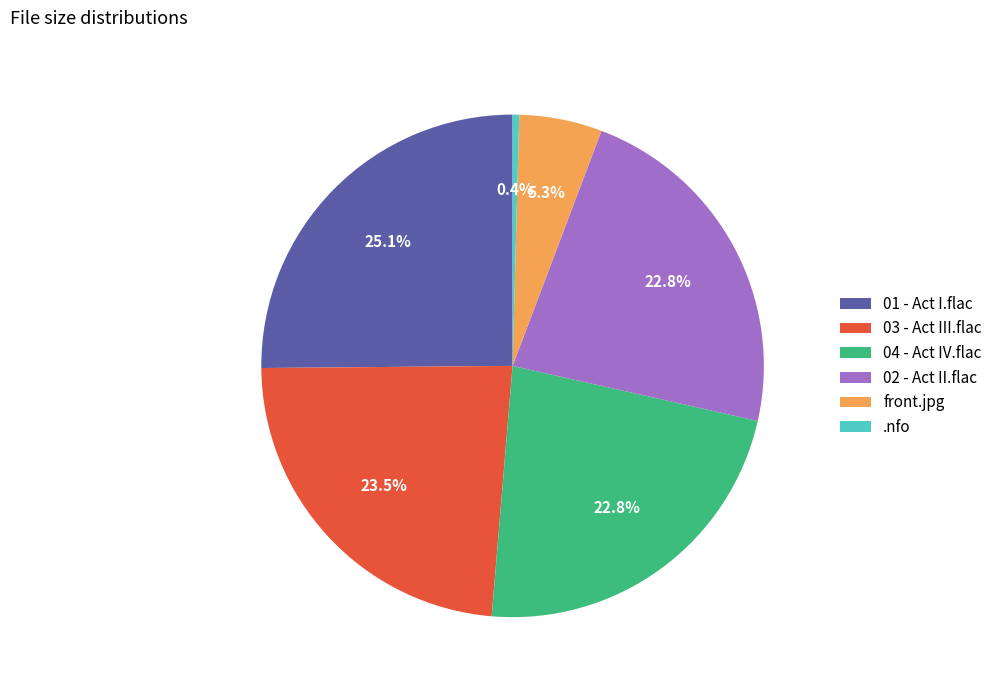

How many slices are in this pie chart?

6